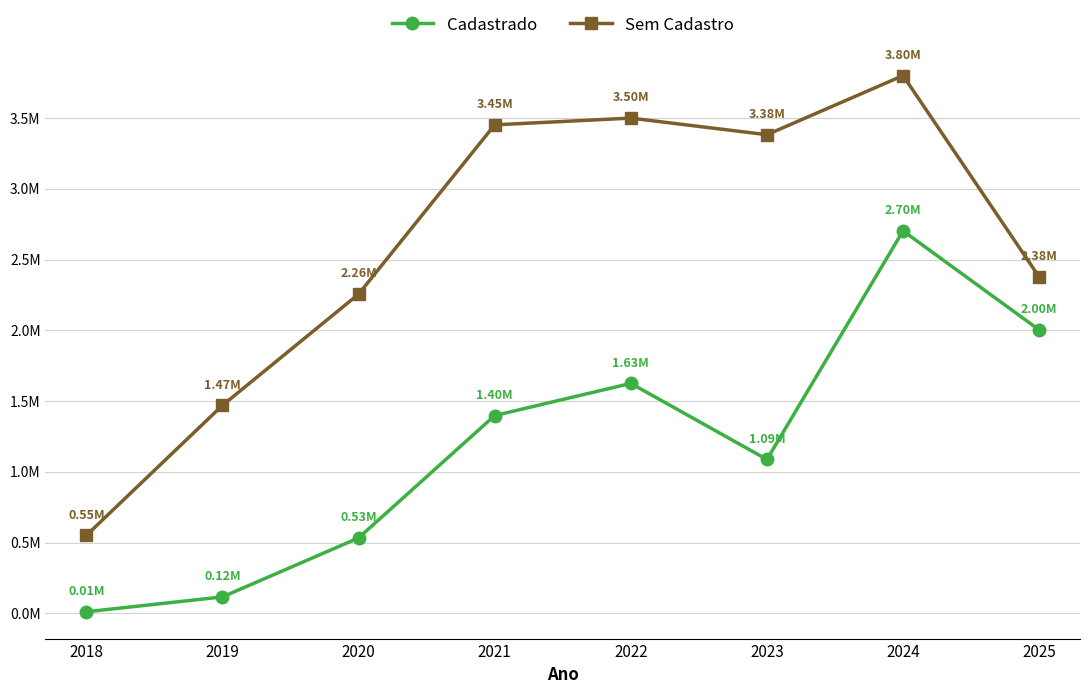

The value of Sem Cadastro at 2021 is 3452281.0. True or false?

True